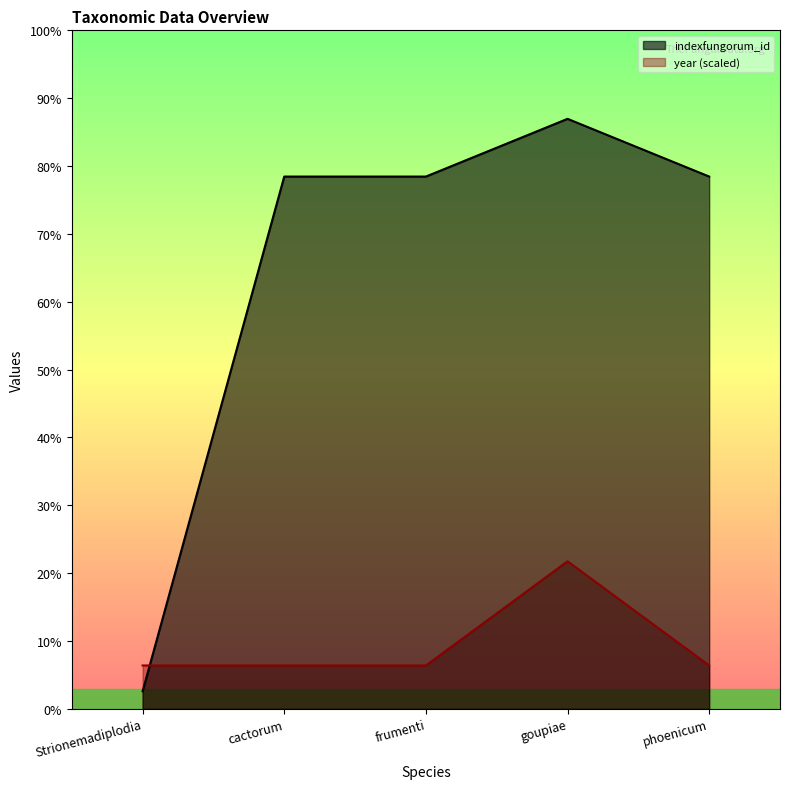

At which category is the sum across all series the highest?

goupiae